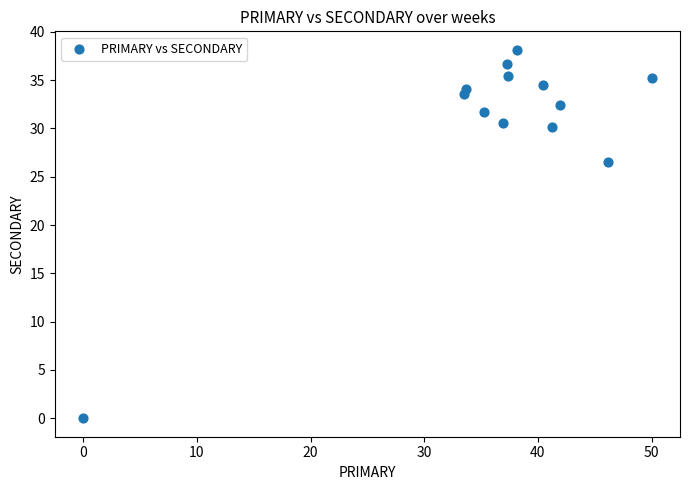

What is the range of X values (max minus min)?

50.0